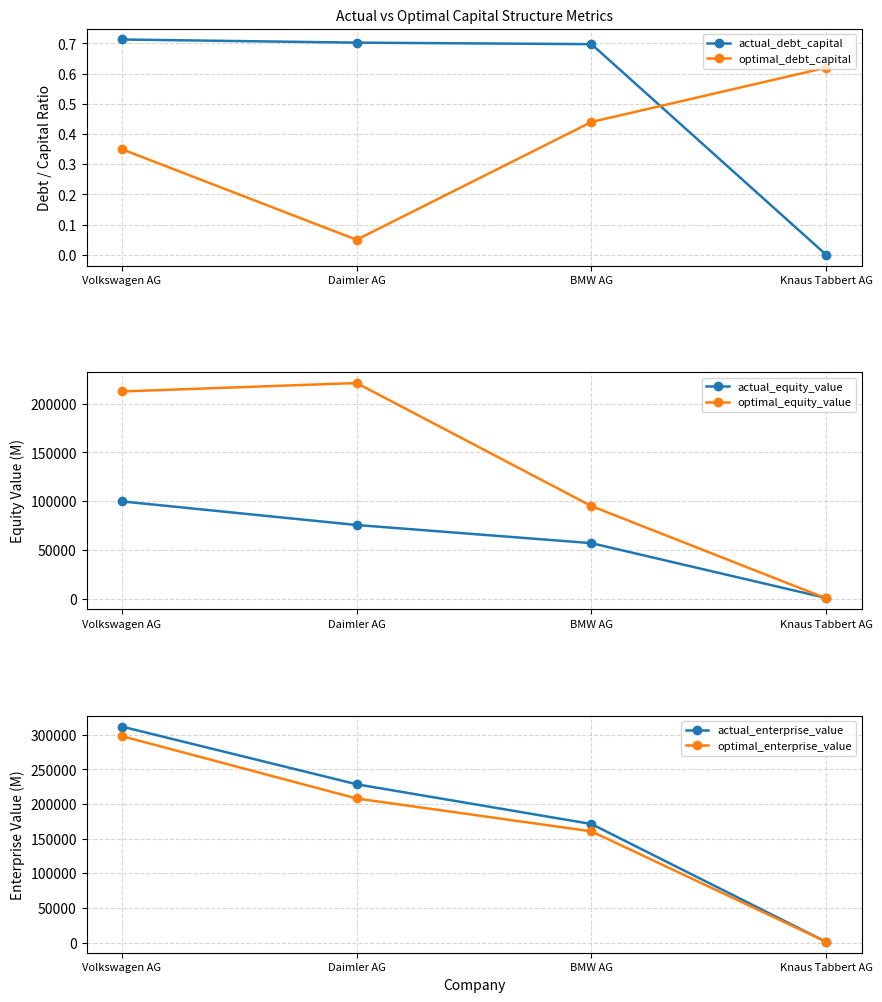

Is it true that actual_enterprise_value equals 171218.7 at BMW AG?

True